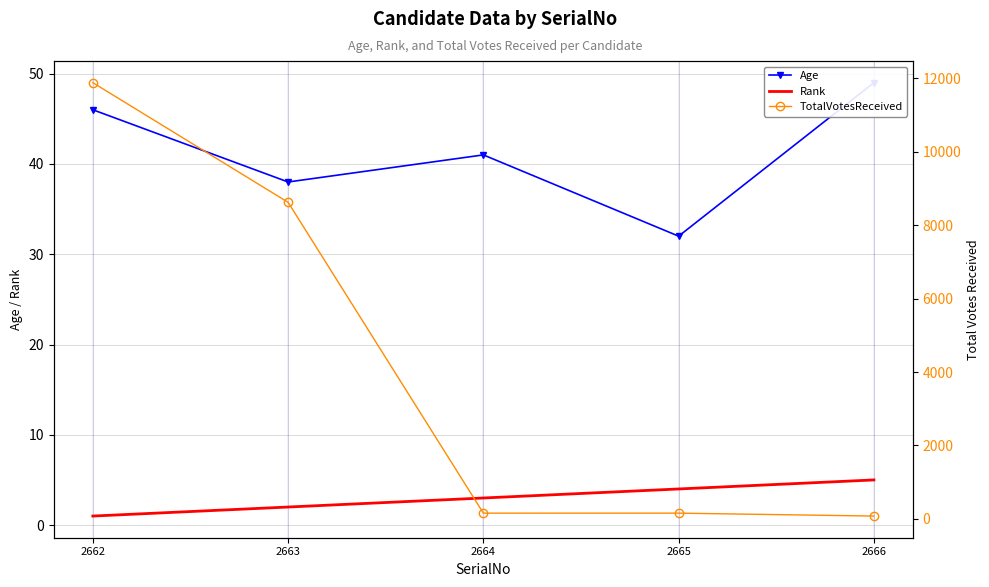

What is the sum of the Age values at 2662 and 2663?

84